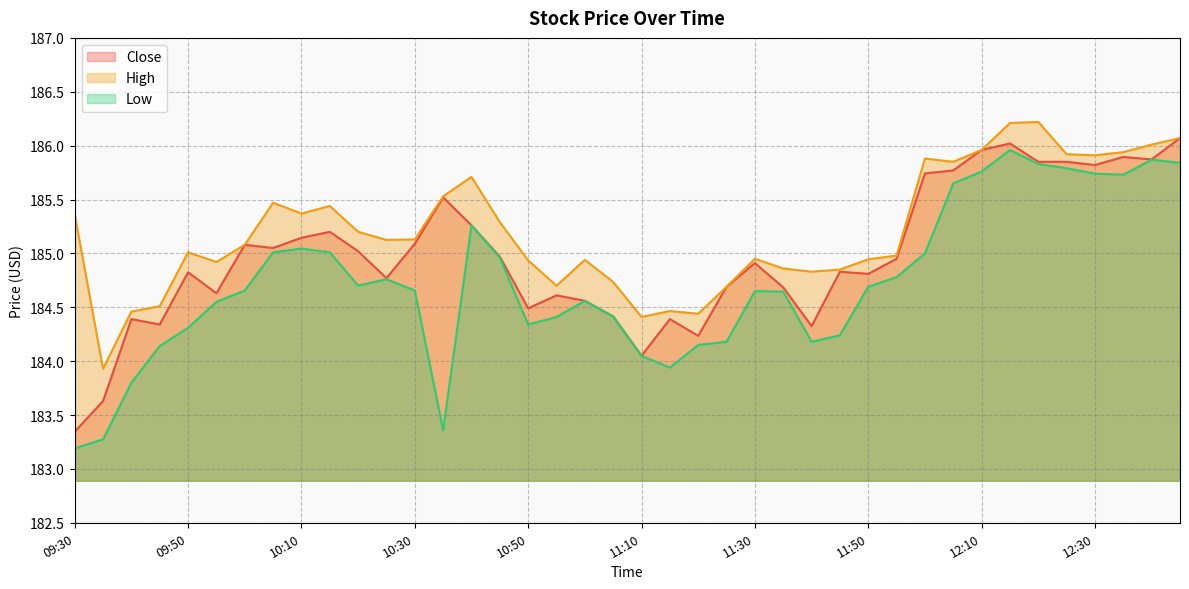

The High series shows 267.6 at 10:15. True or false?

False